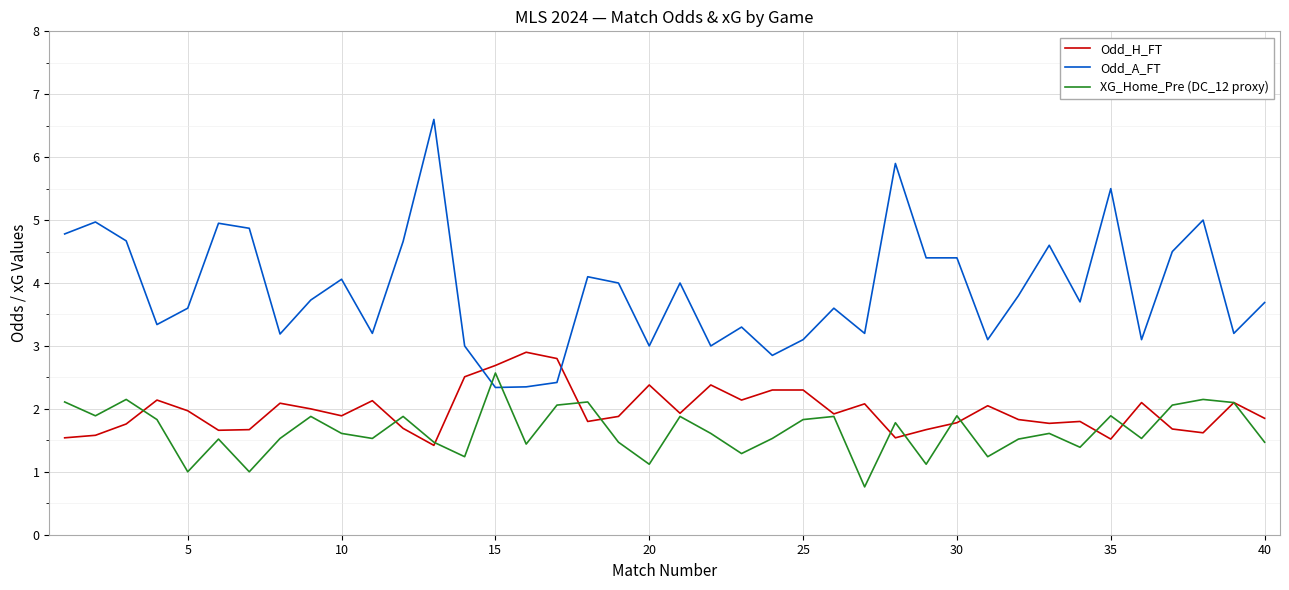

Which series has the widest spread of values?

Odd_A_FT